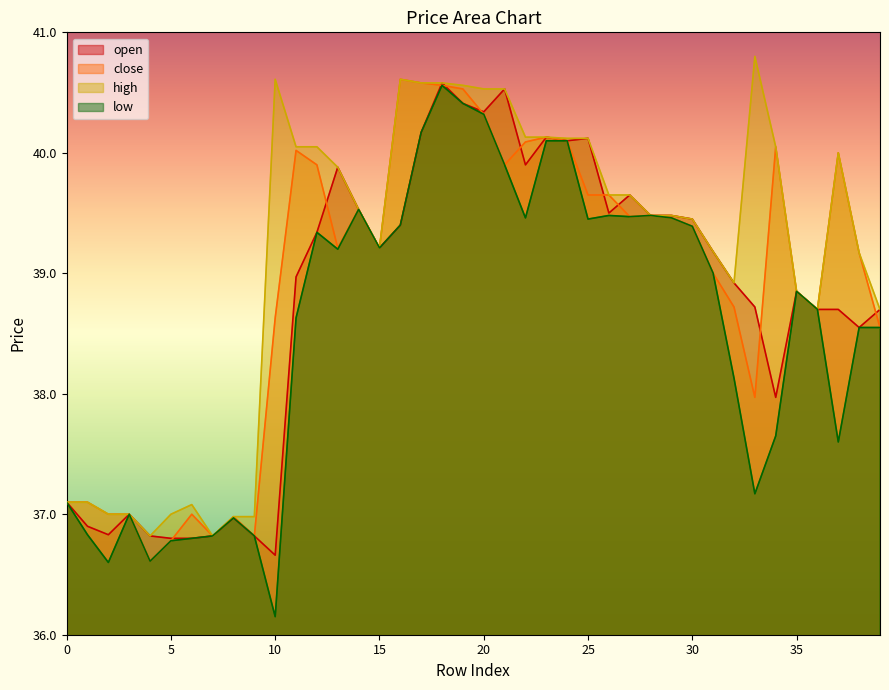

True or false: high and low intersect in this chart.

False